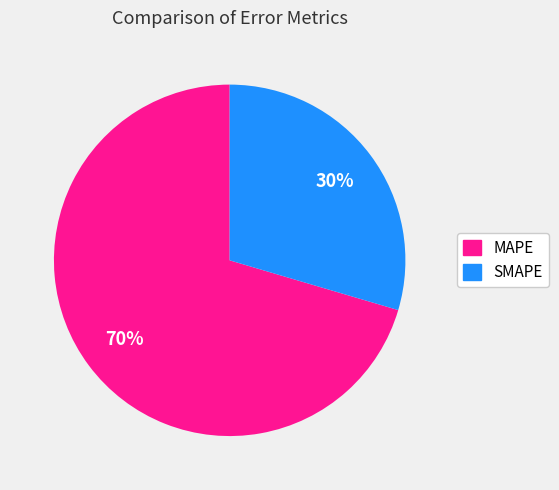

Which has a higher value, SMAPE or MAPE?

MAPE